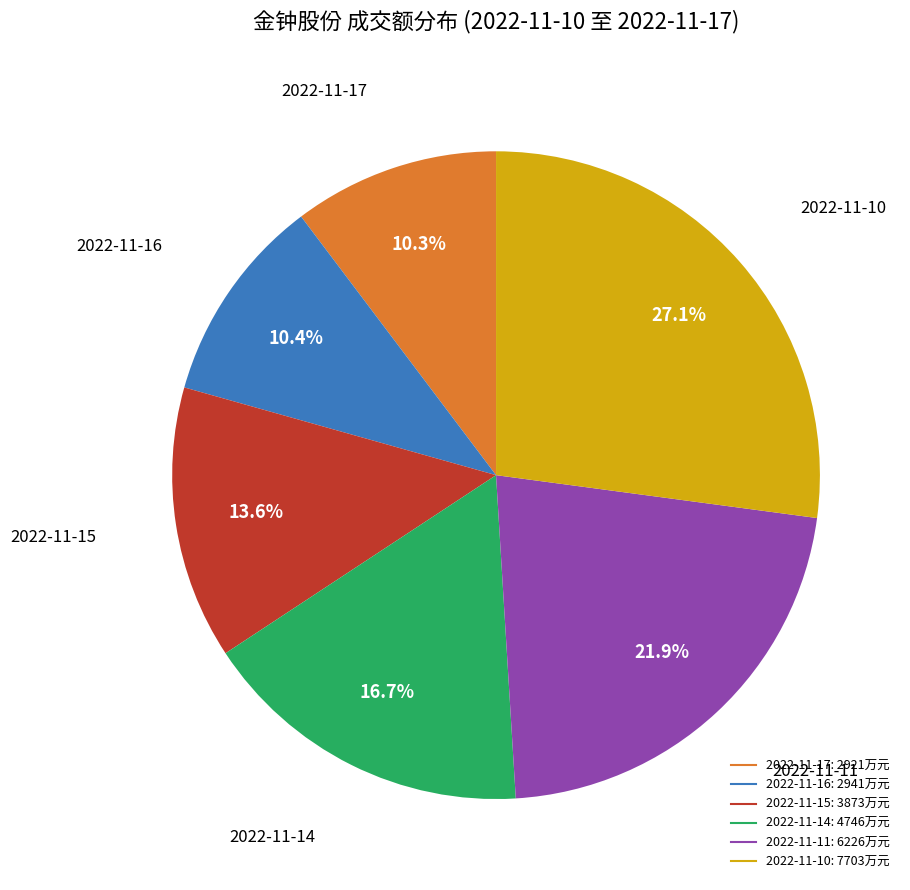

True or false: 2022-11-14 accounts for 3% of the total.

False